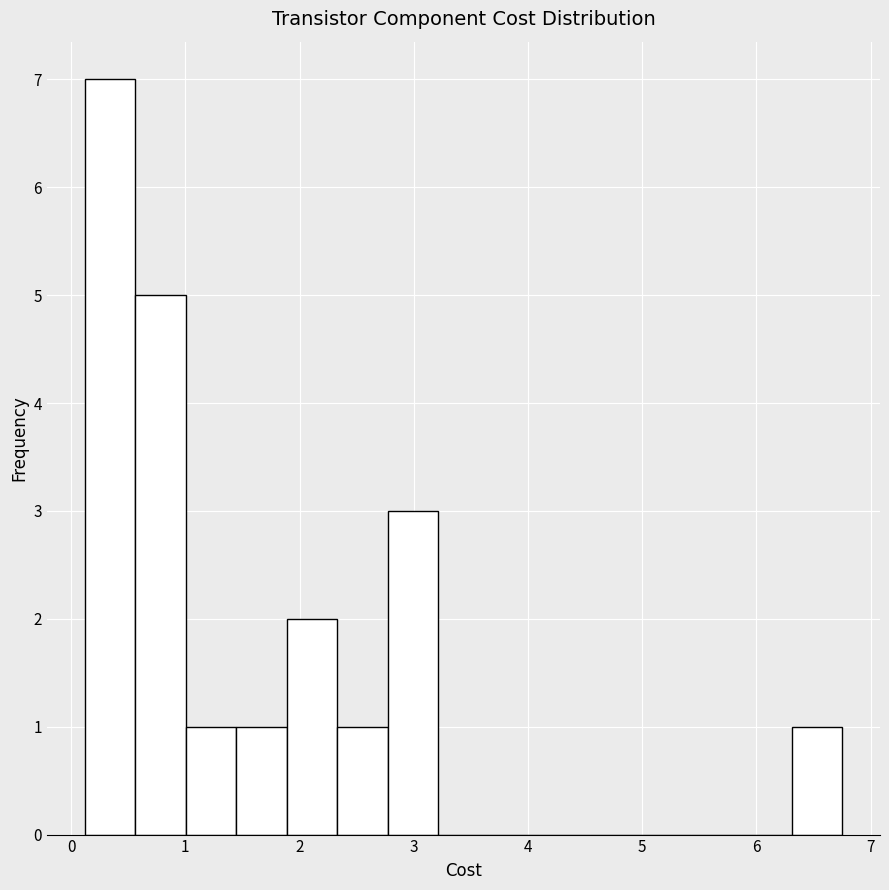

Reading left to right, list every bar in this chart as the range it spans on the x-axis followed by its height. Neither the bar edges nor the heights are printed on the chart, so give them approximately, as read against the axes.

0.1 to 0.6: 7
0.6 to 1.0: 5
1.0 to 1.4: 1
1.4 to 1.9: 1
1.9 to 2.3: 2
2.3 to 2.8: 1
2.8 to 3.2: 3
3.2 to 3.7: 0
3.7 to 4.1: 0
4.1 to 4.5: 0
4.5 to 5.0: 0
5.0 to 5.4: 0
5.4 to 5.9: 0
5.9 to 6.3: 0
6.3 to 6.8: 1